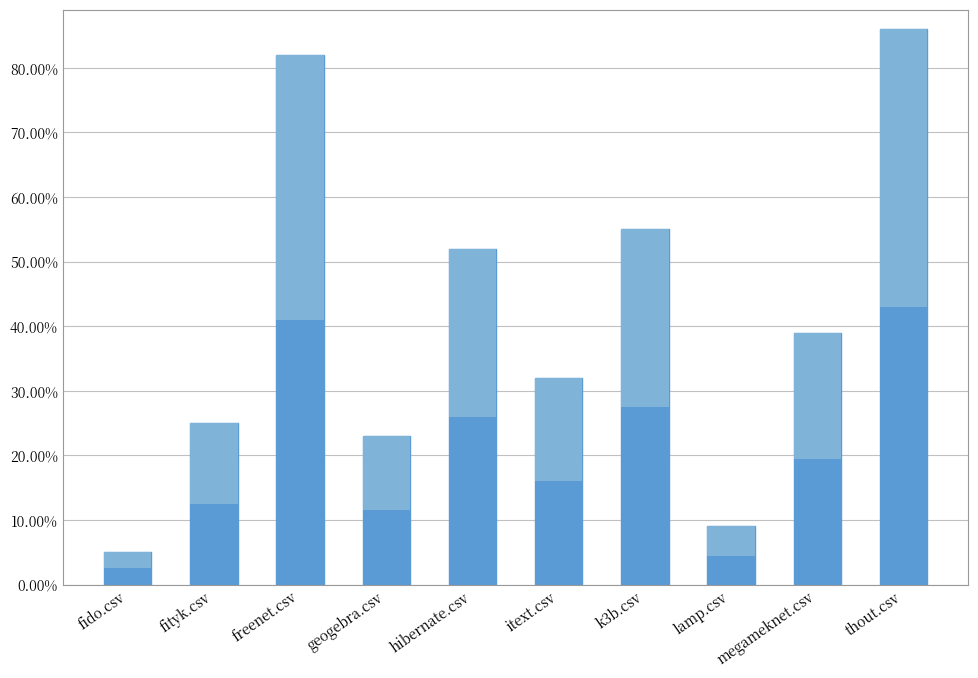

Does the chart contain any negative values?

No